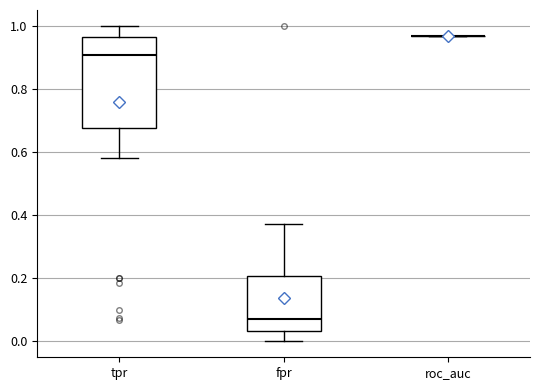

Reading left to right, read every box against the y-axis: the position of its median line, the range the box covers, and the ends of its whiskers. The values are not printed on the chart, so give them approximately, as read against the axis.

tpr: median 0.90, box 0.68 to 0.96, whiskers 0.58 to 1.00
fpr: median 0.08, box 0.04 to 0.20, whiskers 0.00 to 0.38
roc_auc: box collapsed to a line at 0.96, whiskers 0.96 to 0.96